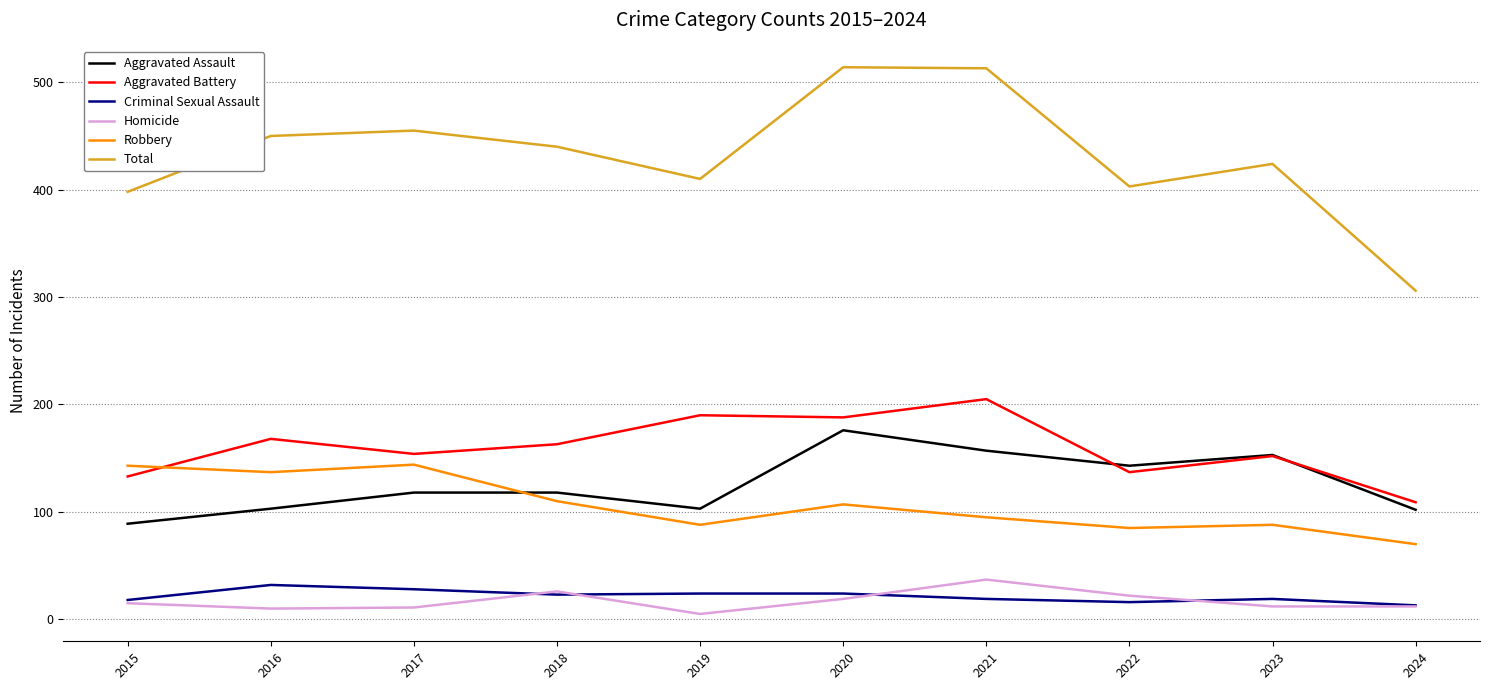

True or false: Total has a value of 440 at 2018.

True